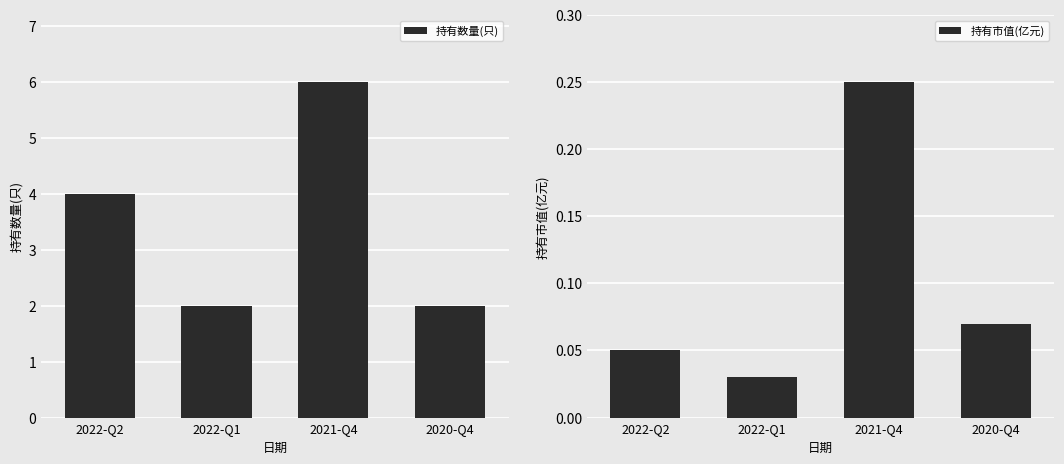

The 持有市值(亿元) series shows 0.0 at 2022-Q1. True or false?

False